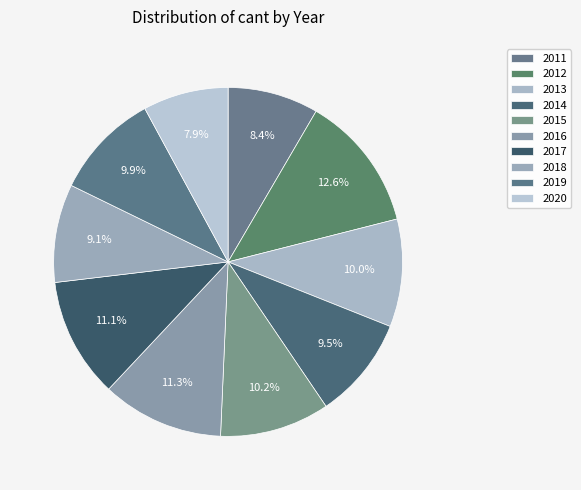

What is the largest slice in the pie chart?

2012